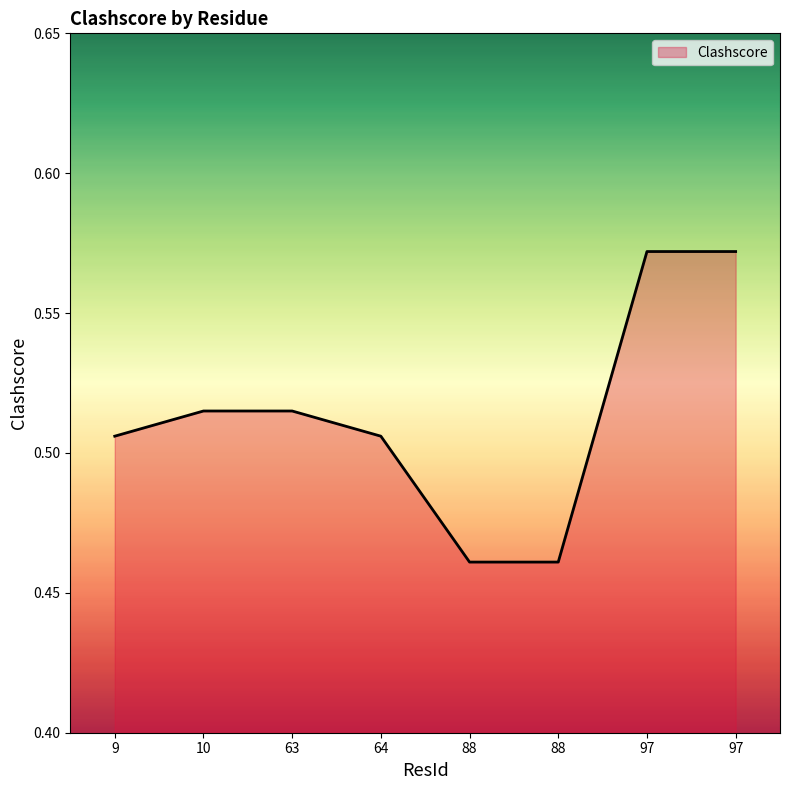

Is it true that the value at 9 is 0.2?

False